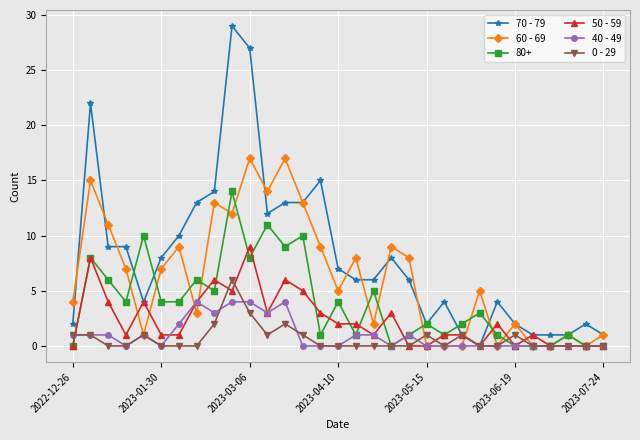

How many data points does each series have?

31